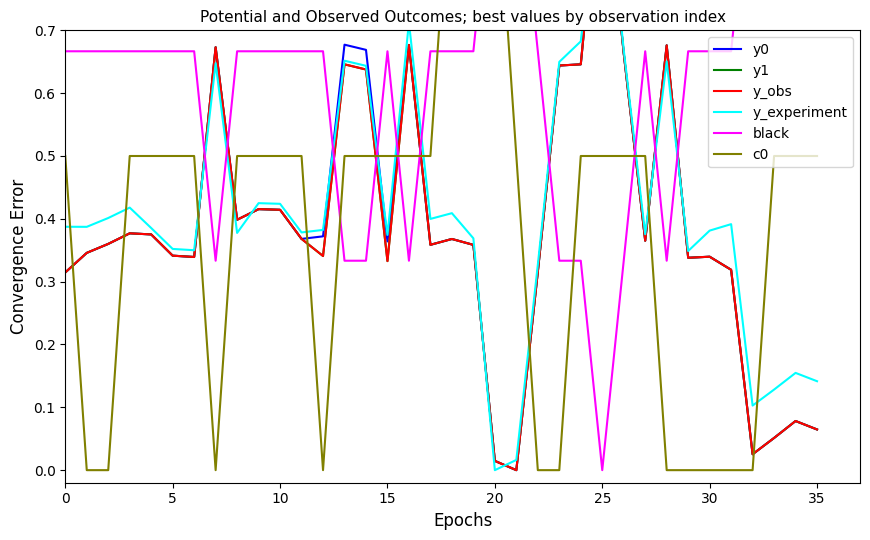

Is this an area chart (filled region under the line)?

No